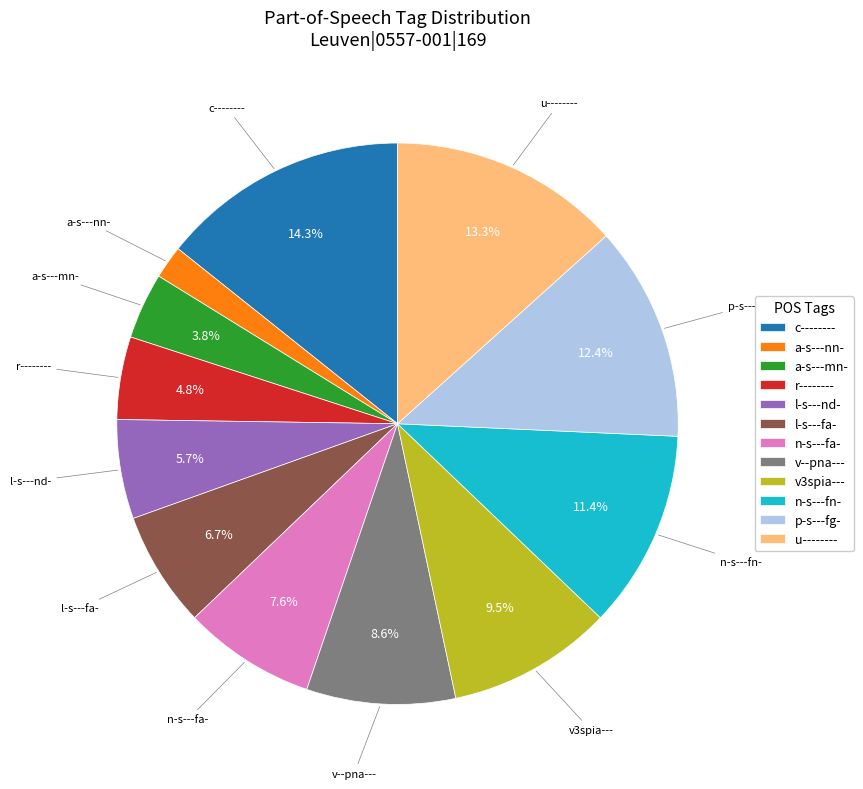

To the nearest percent, what percentage of the pie is v--pna---?

9%